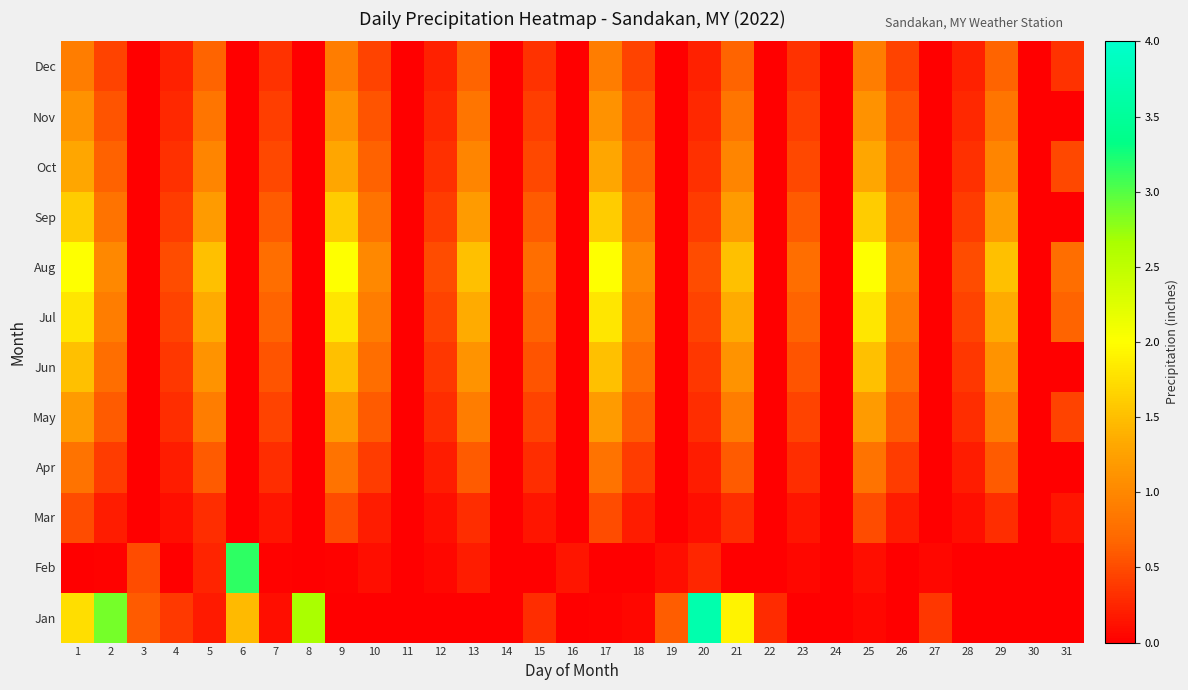

Which series has the largest range (max minus min)?

Jan